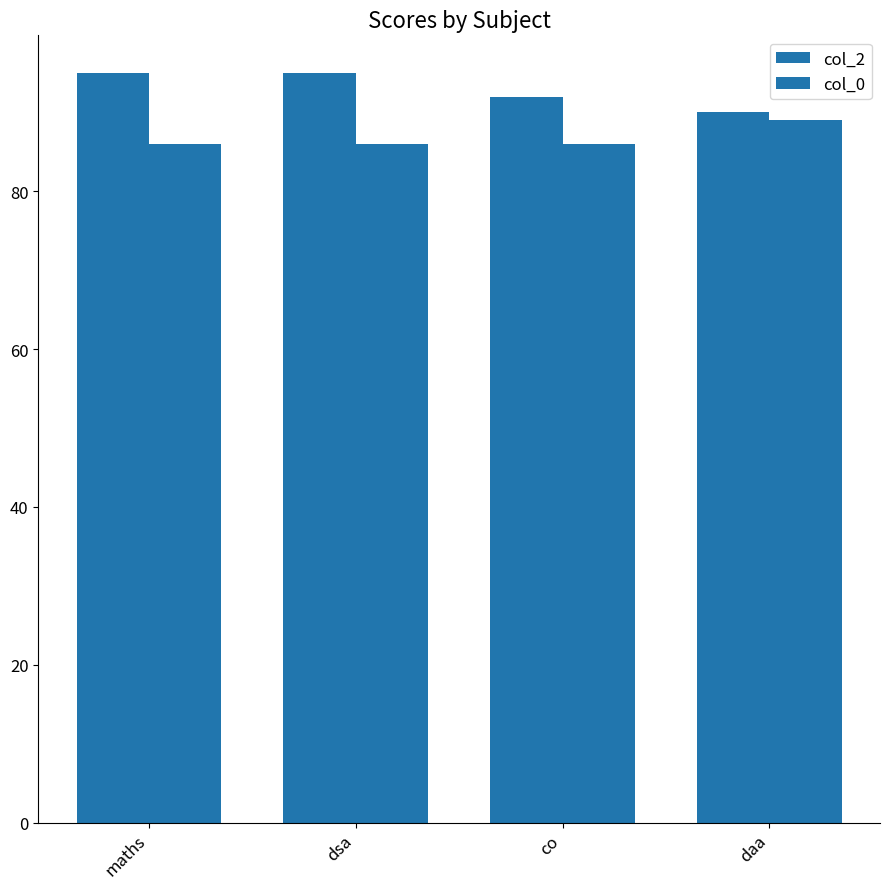

The value of col_0 at maths is 86. True or false?

True